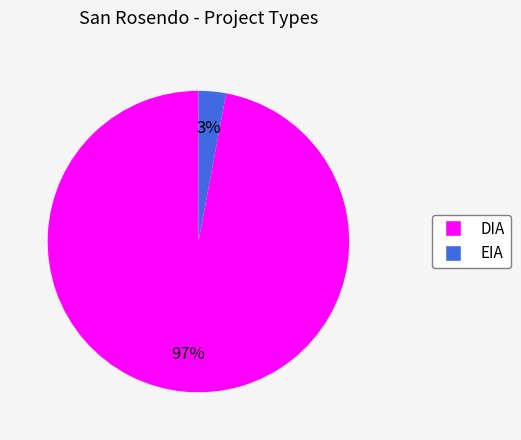

Combined, do EIA and DIA account for over 50%?

Yes